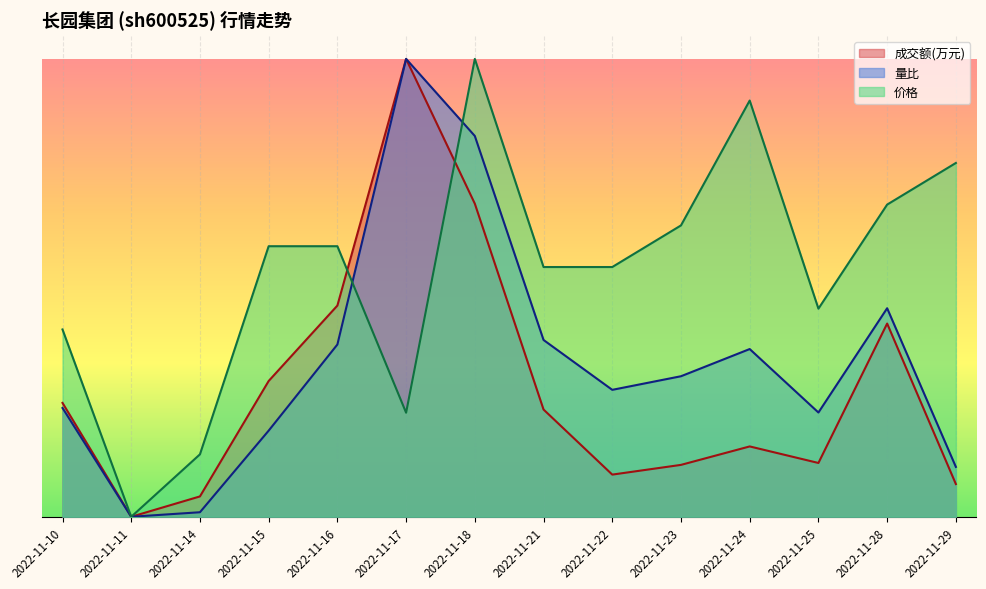

What is the total value across all series at 2022-11-28?

1.6